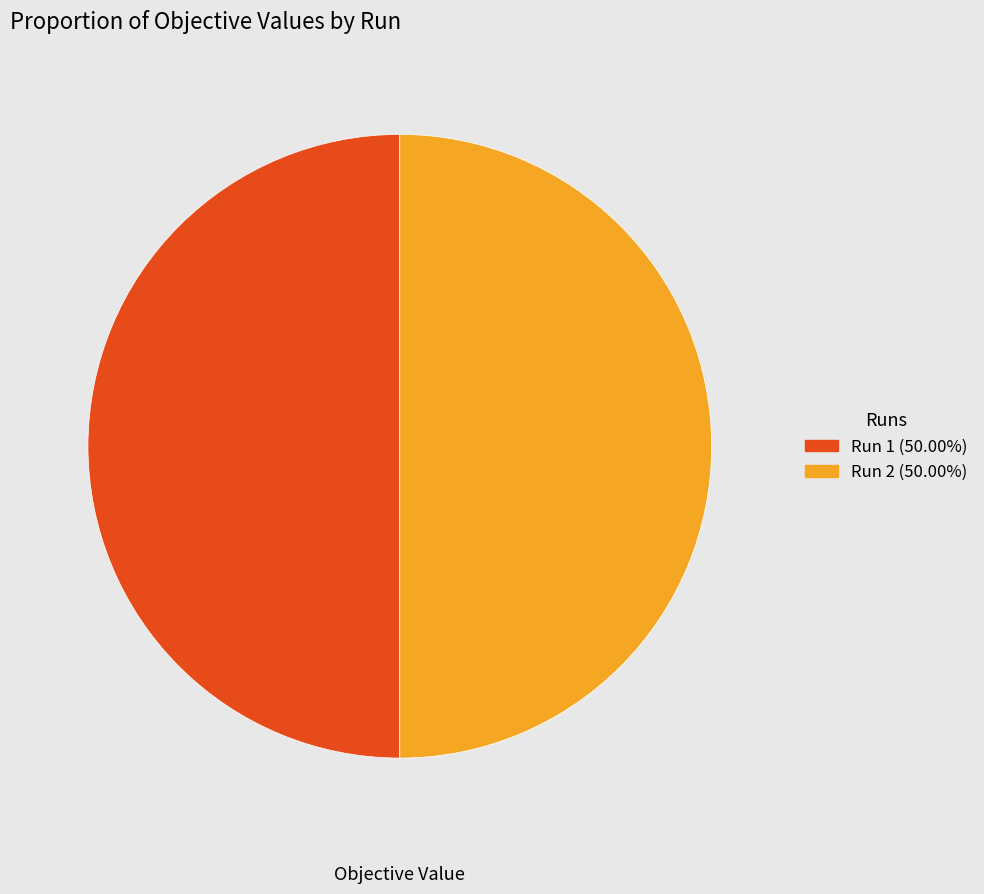

Combined, do Run 1 (50.00%) and Run 2 (50.00%) account for over 50%?

Yes